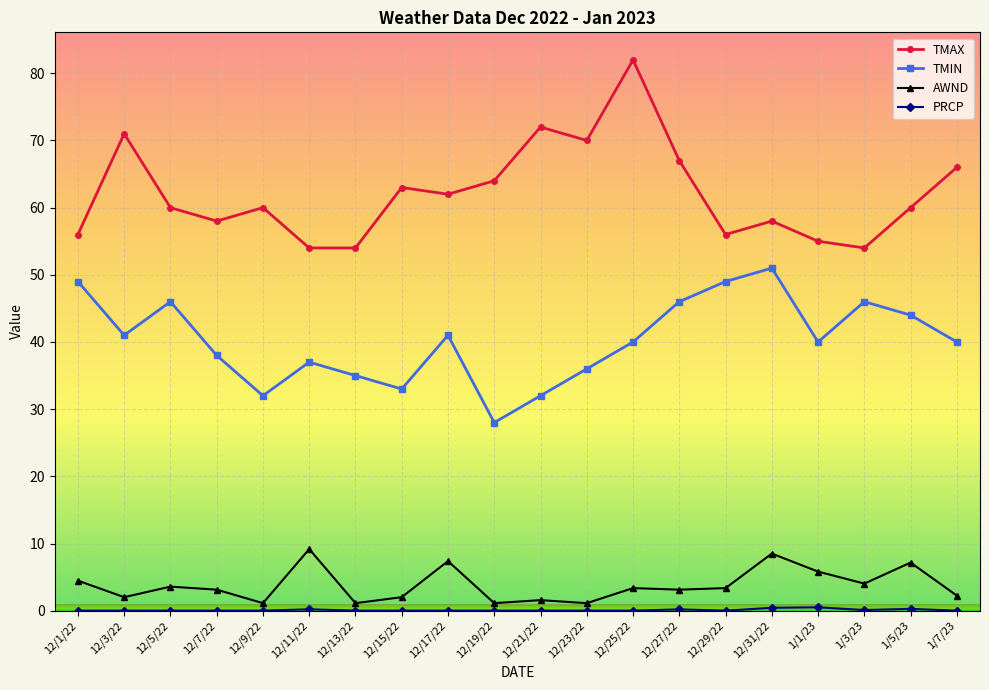

Which series has the widest spread of values?

TMAX